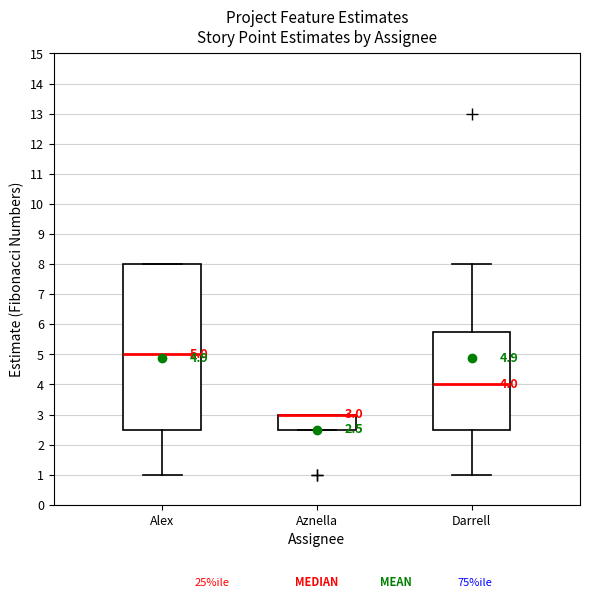

Comparing the boxes themselves (not the whiskers), which one is the tallest?

Alex